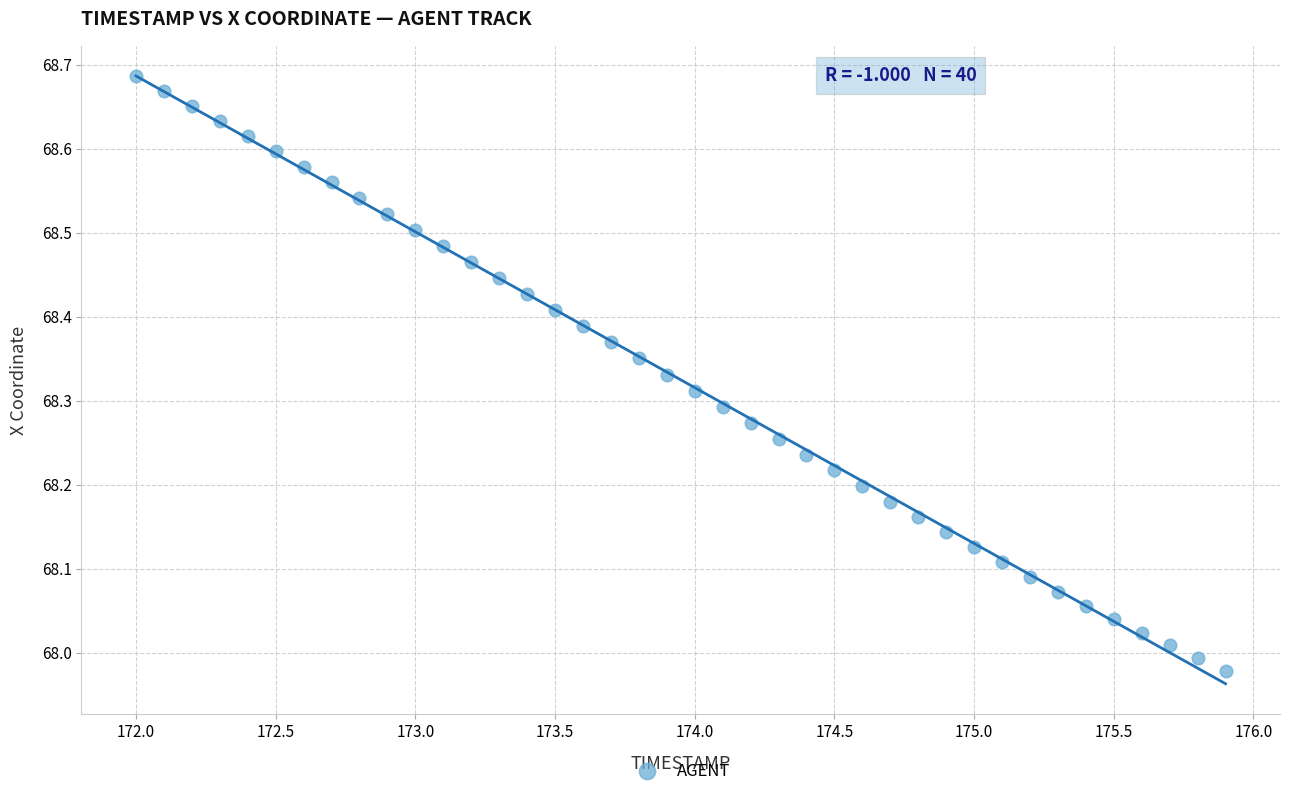

What is the range of Y values (max minus min)?

0.7